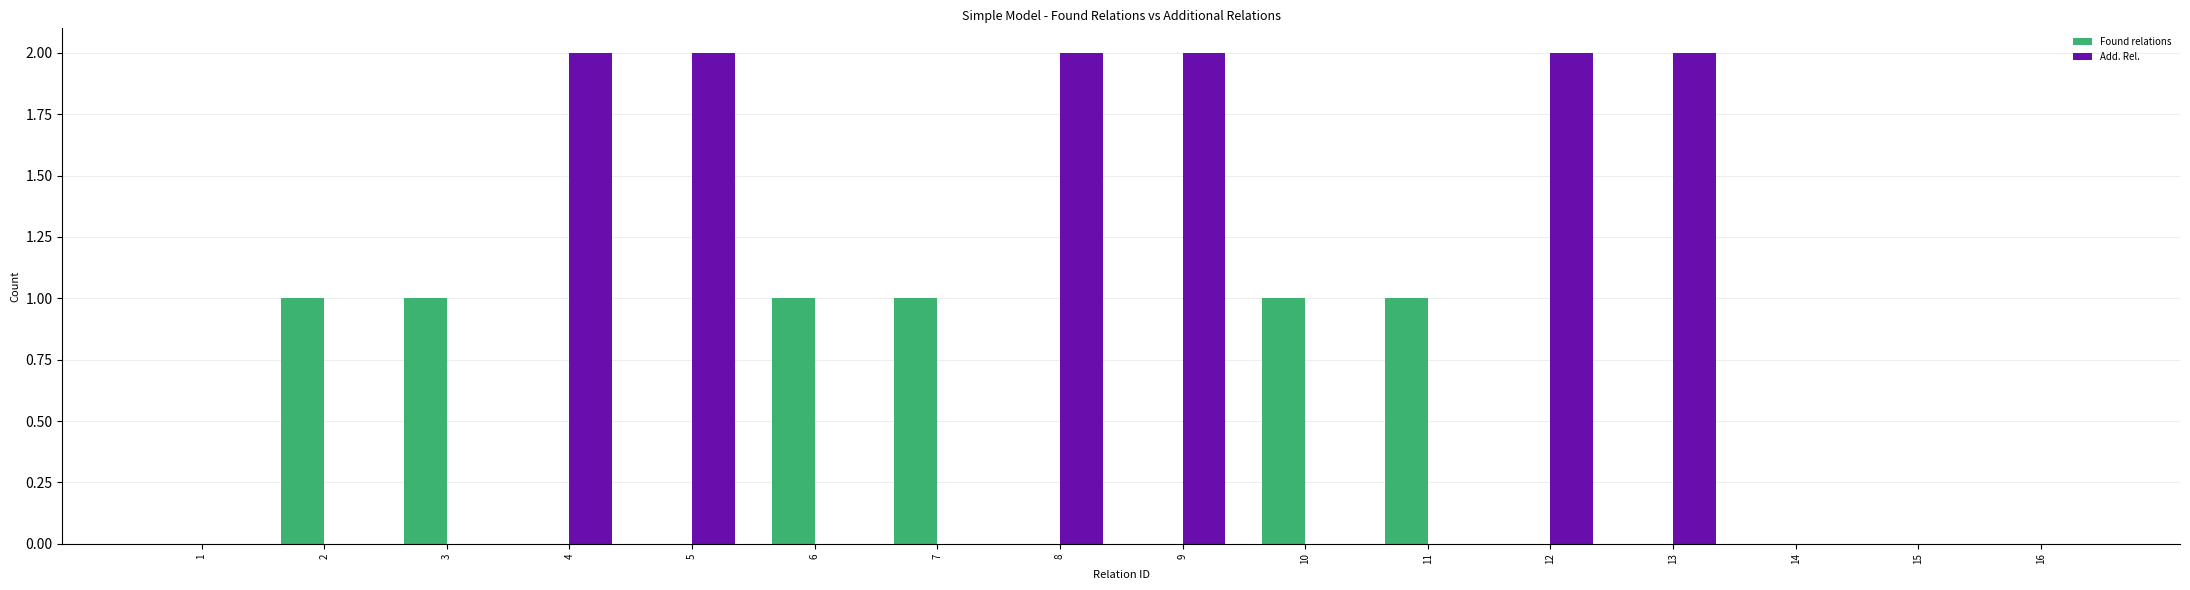

Which series has the largest total across all categories?

Add. Rel.